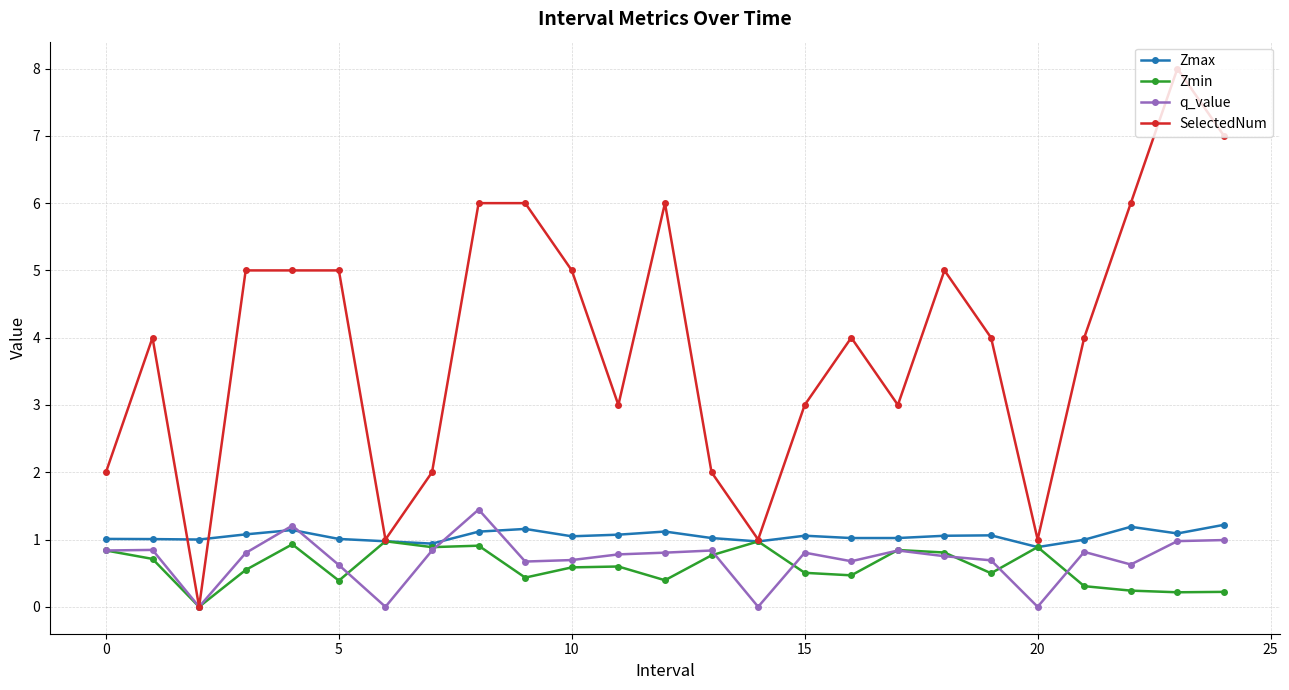

True or false: Zmax has more than 2 interior local peaks.

True